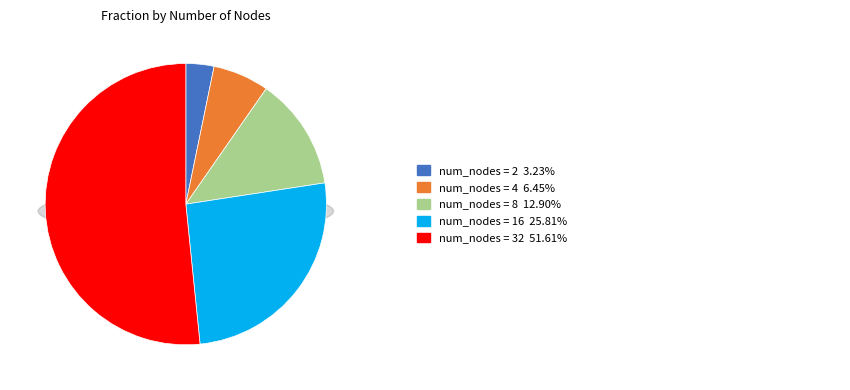

The 16 slice represents 16% of the pie. True or false?

False